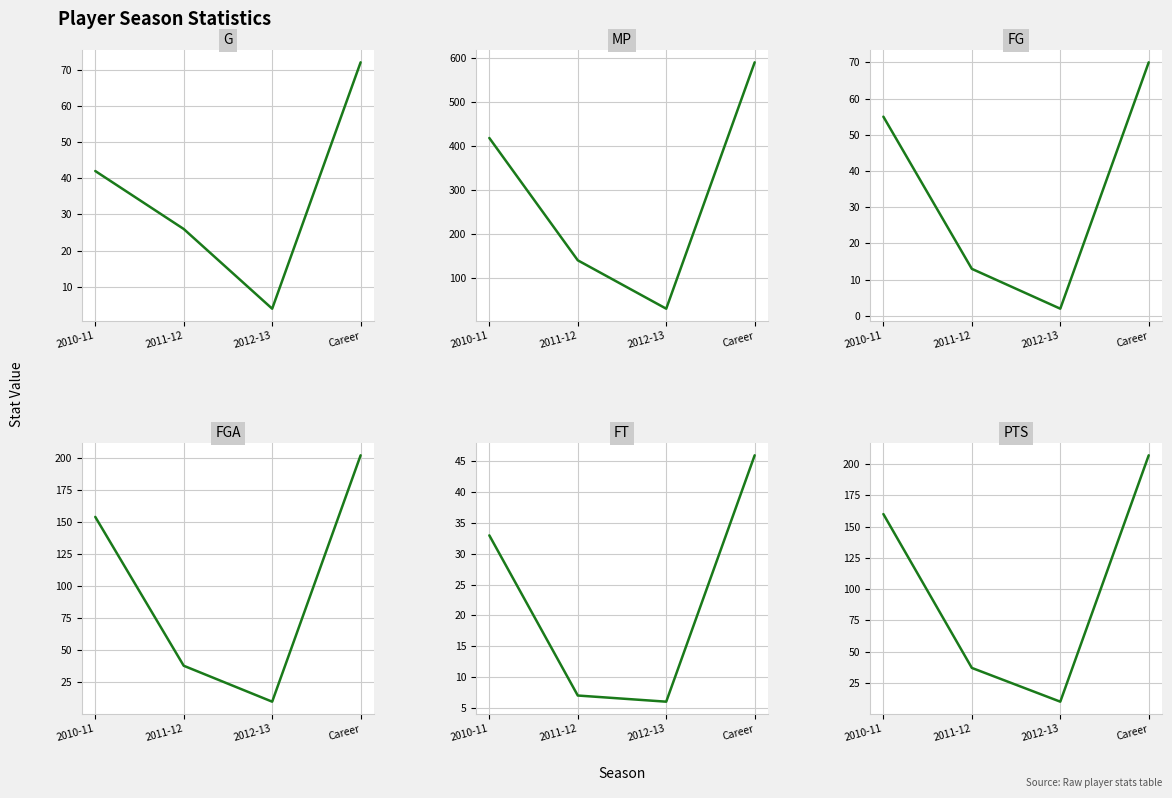

After their last crossing, which series has the higher values: PTS or FGA?

FGA